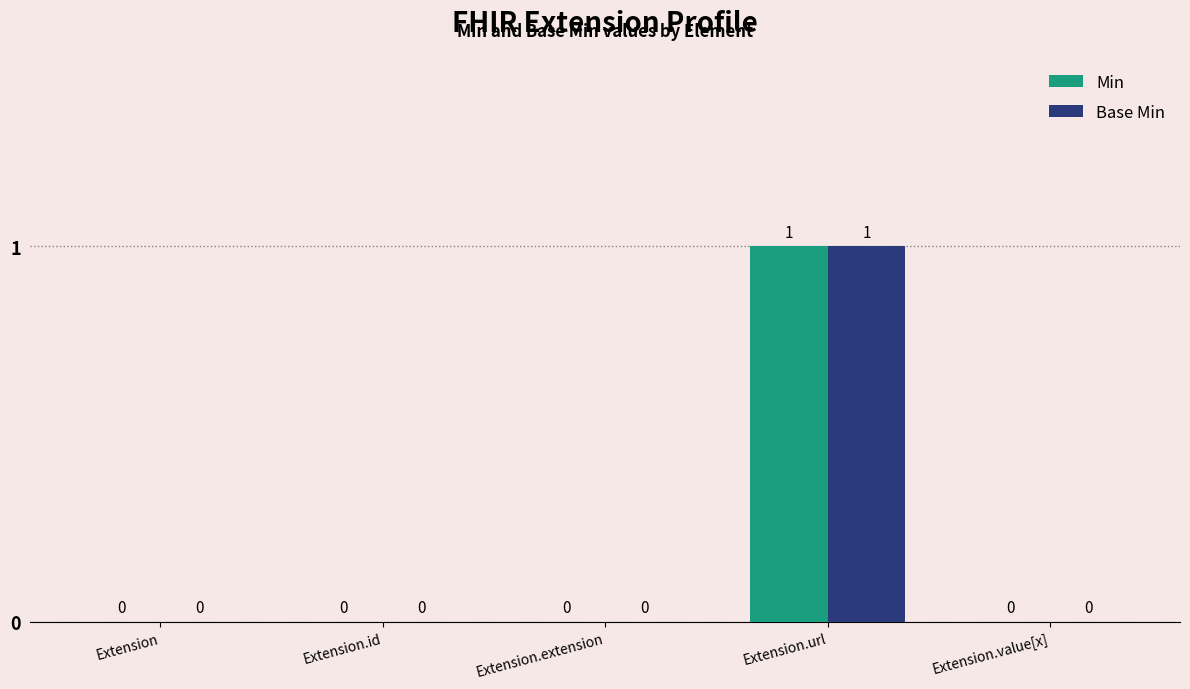

The value of Base Min at Extension.value[x] is 0. True or false?

True